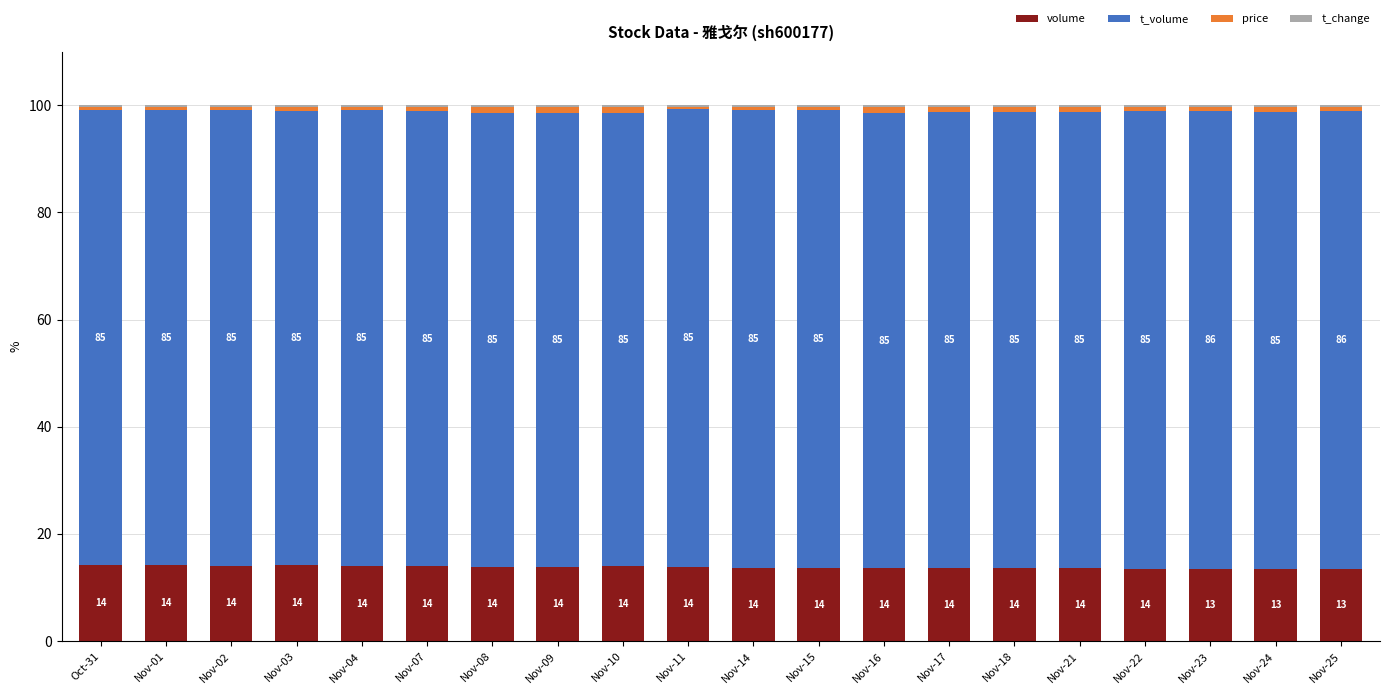

Is it true that volume equals 5.7 at Nov-10?

False